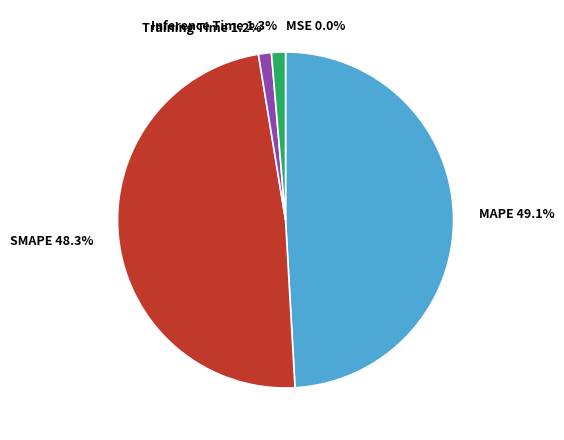

What is the largest slice in the pie chart?

MAPE